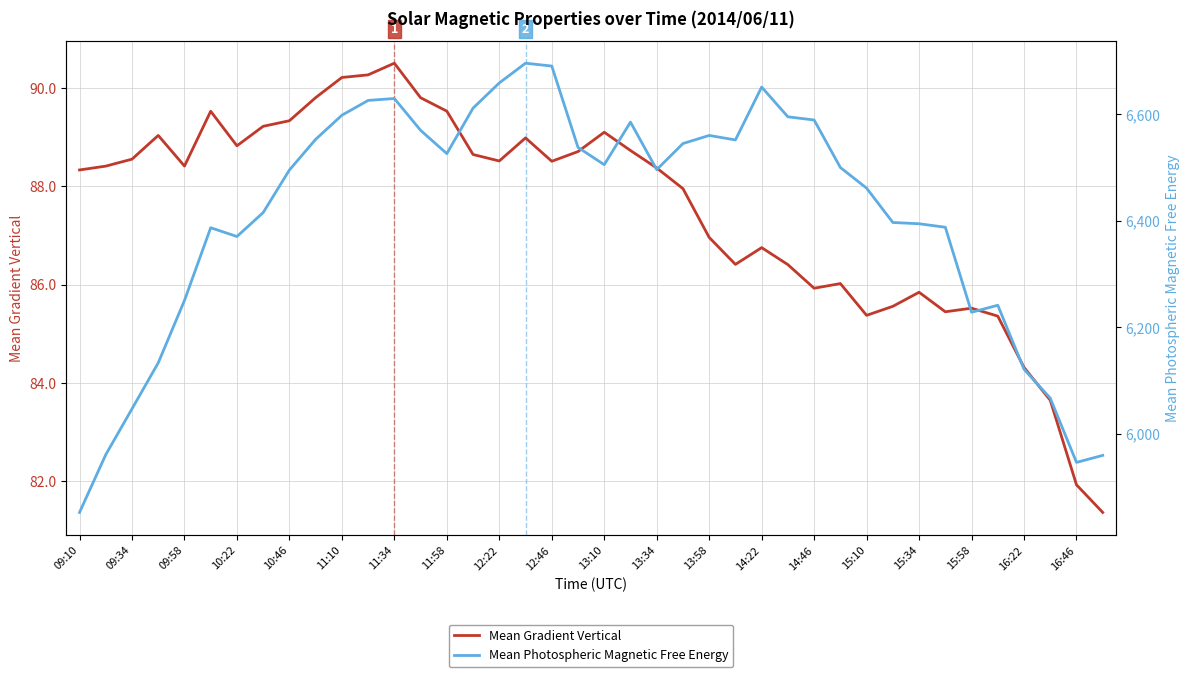

What is the highest value of the Mean Photospheric Magnetic Free Energy series?

6695.7